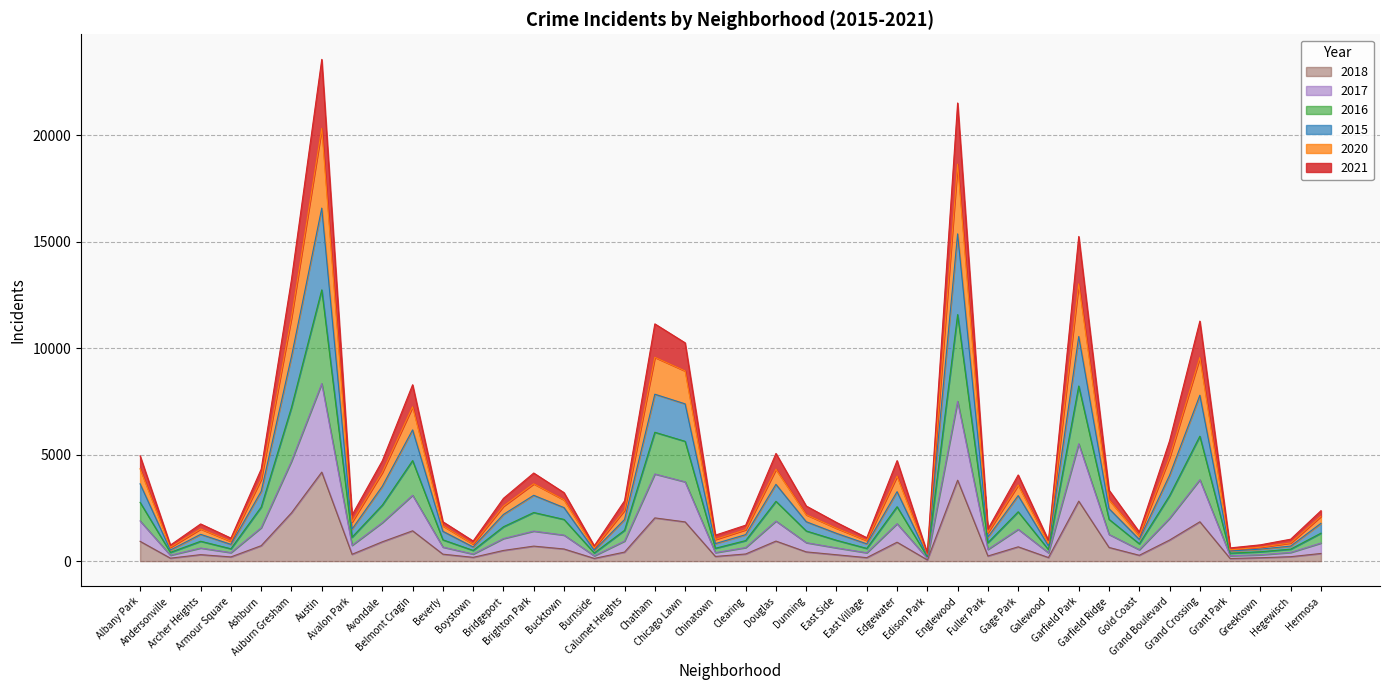

Does the chart have visible grid lines?

Yes